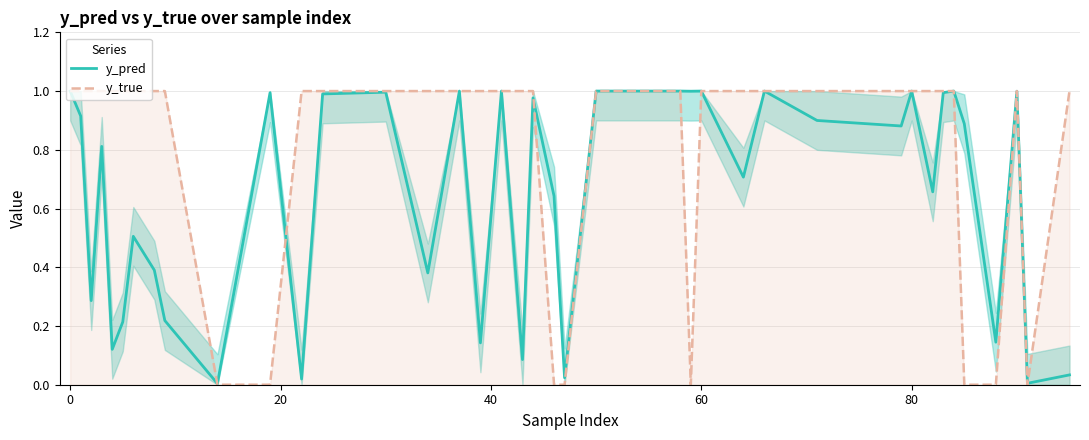

Reading left to right, what are all the values shown in this chart?

y_pred: 1.0	0.9	0.3	0.8	0.1	0.2	0.5	0.4	0.2	0.0	1.0	0.0	1.0	1.0	0.4	1.0	0.1	1.0	0.1	1.0	0.6	0.0	1.0	1.0	1.0	1.0	1.0	0.7	1.0	0.9	0.9	1.0	0.7	1.0	1.0	0.9	0.1	1.0	0.0	0.0
y_true: 1.0	1.0	1.0	1.0	1.0	1.0	1.0	1.0	1.0	0.0	0.0	1.0	1.0	1.0	1.0	1.0	1.0	1.0	1.0	1.0	0.0	0.0	1.0	1.0	1.0	0.0	1.0	1.0	1.0	1.0	1.0	1.0	1.0	1.0	1.0	0.0	0.0	1.0	0.0	1.0